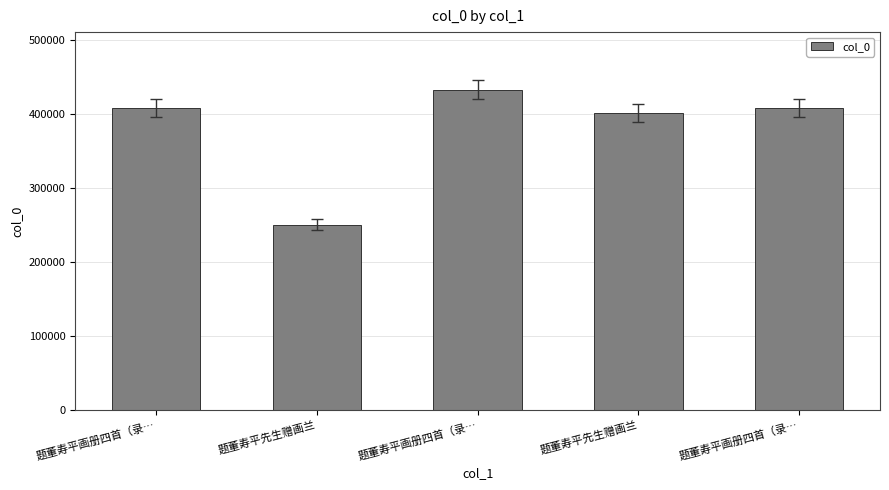

How many values are below 407342?

2